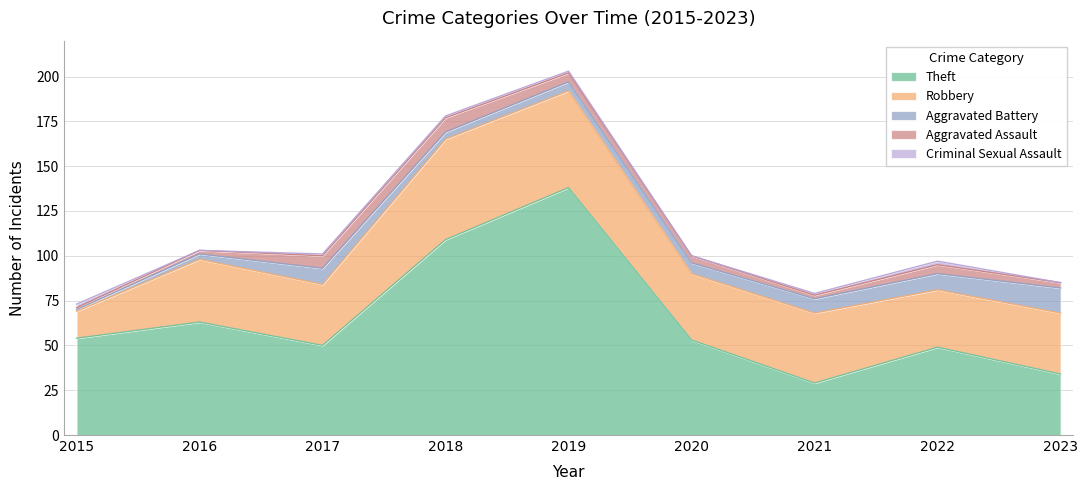

What is the maximum value shown in the chart?

138